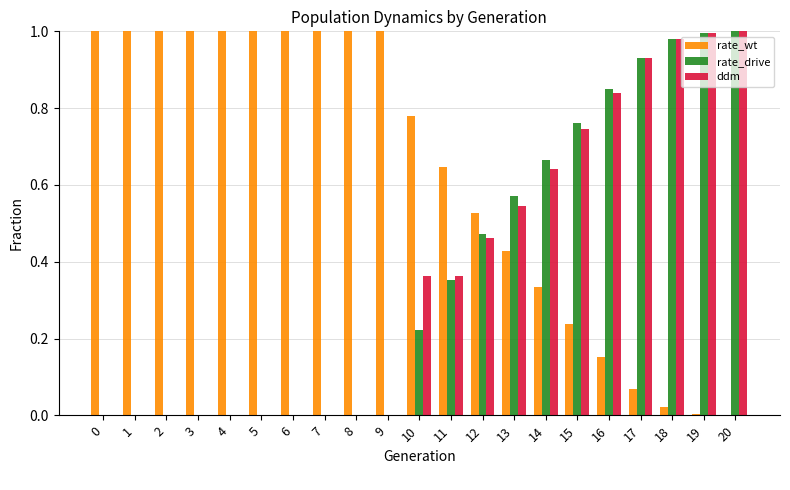

What is the sum of all ddm values?

7.9